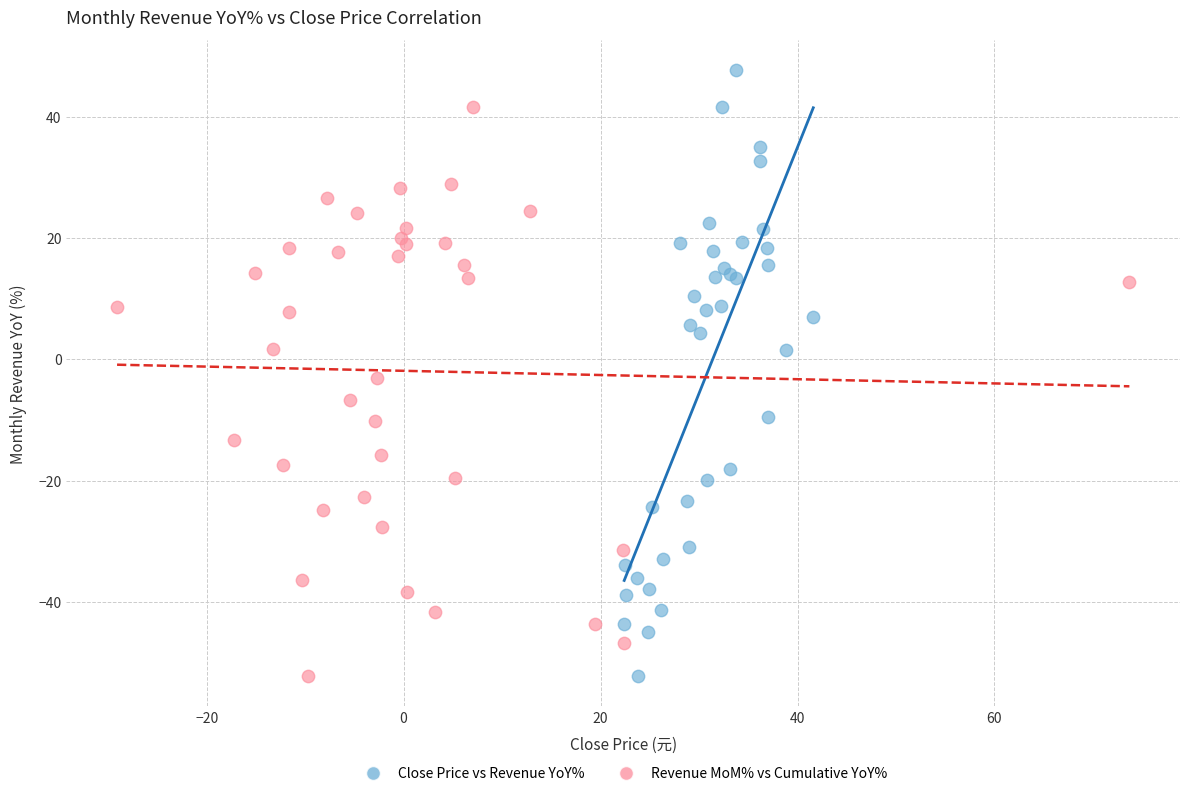

Which series has the widest spread of Y values?

Close Price vs Revenue YoY%